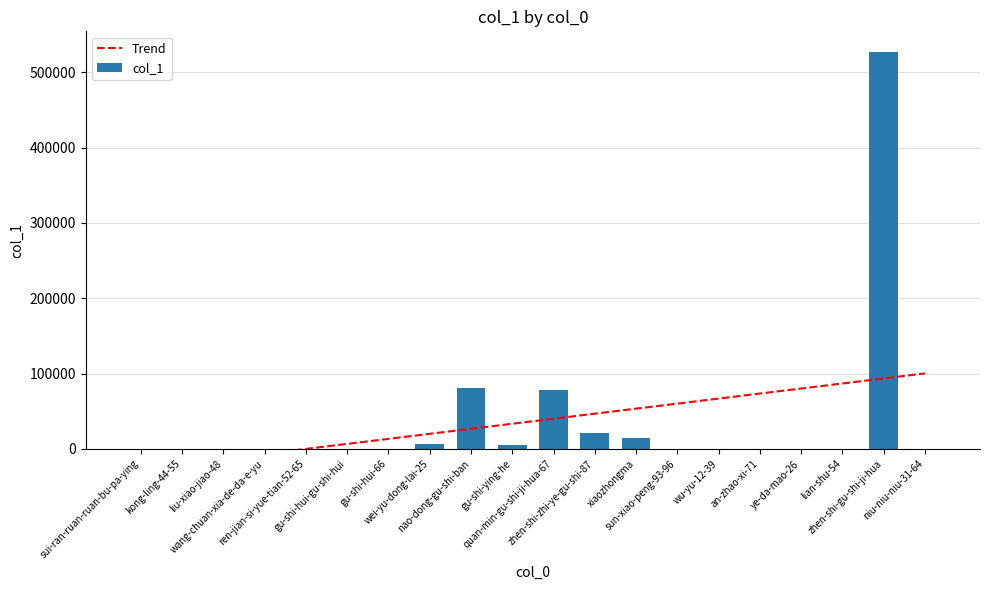

What is the sum of all Trend values?

734507.0